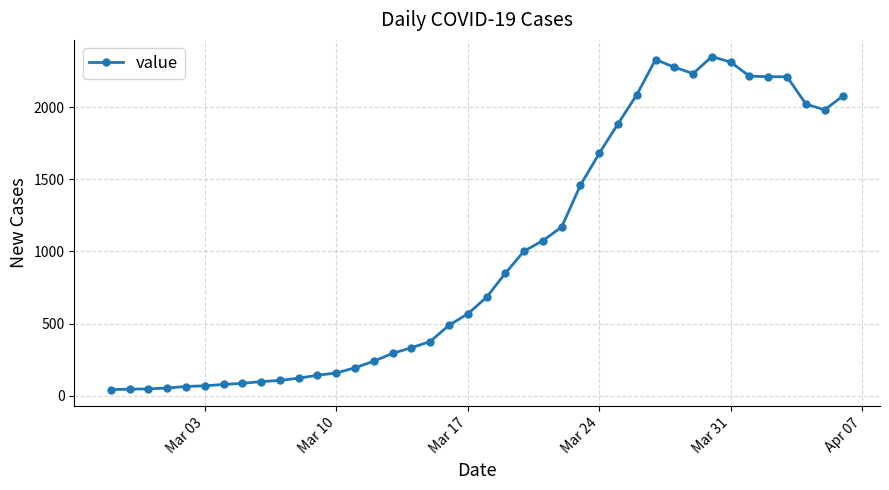

True or false: there are more than 1 points higher than both neighbors.

True